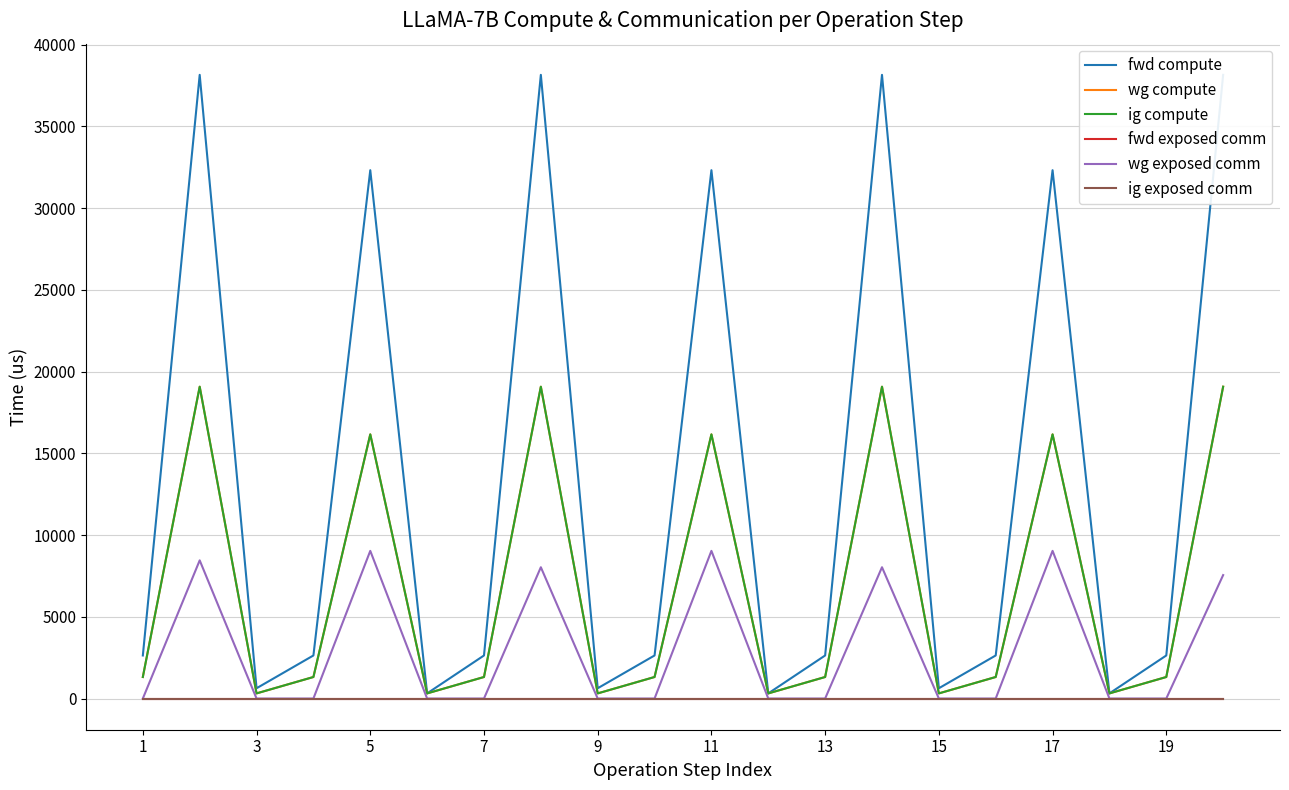

How many values in the fwd compute series exceed 2634?

14